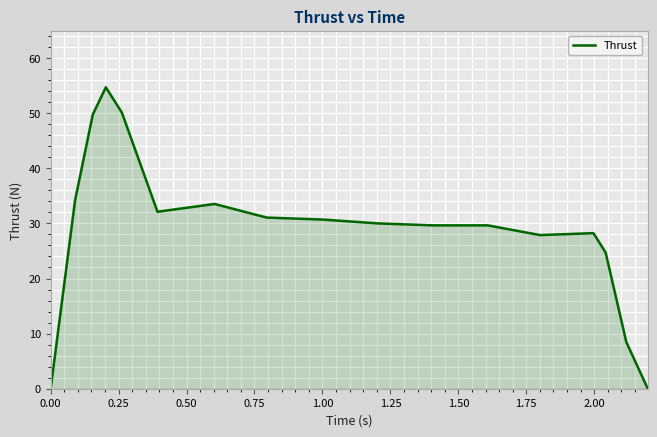

What is the difference between the maximum and minimum values?

54.7